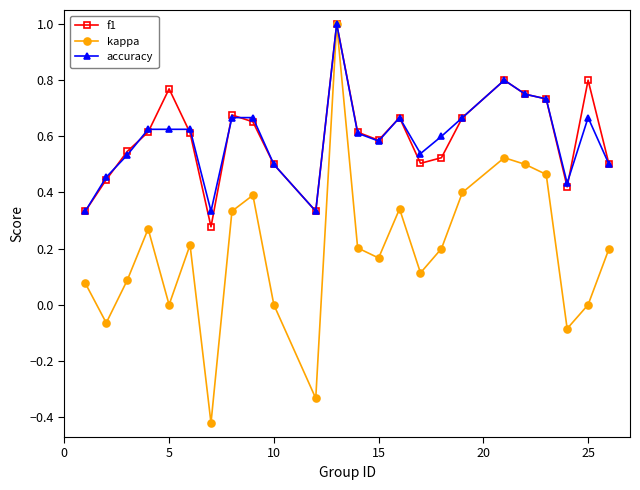

What is the greatest value displayed?

1.0